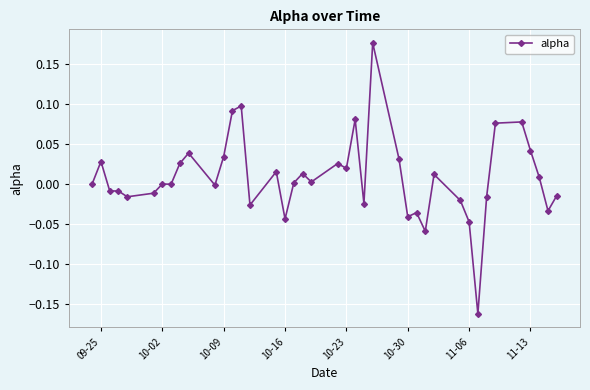

What is the difference between the maximum and minimum values?

0.3